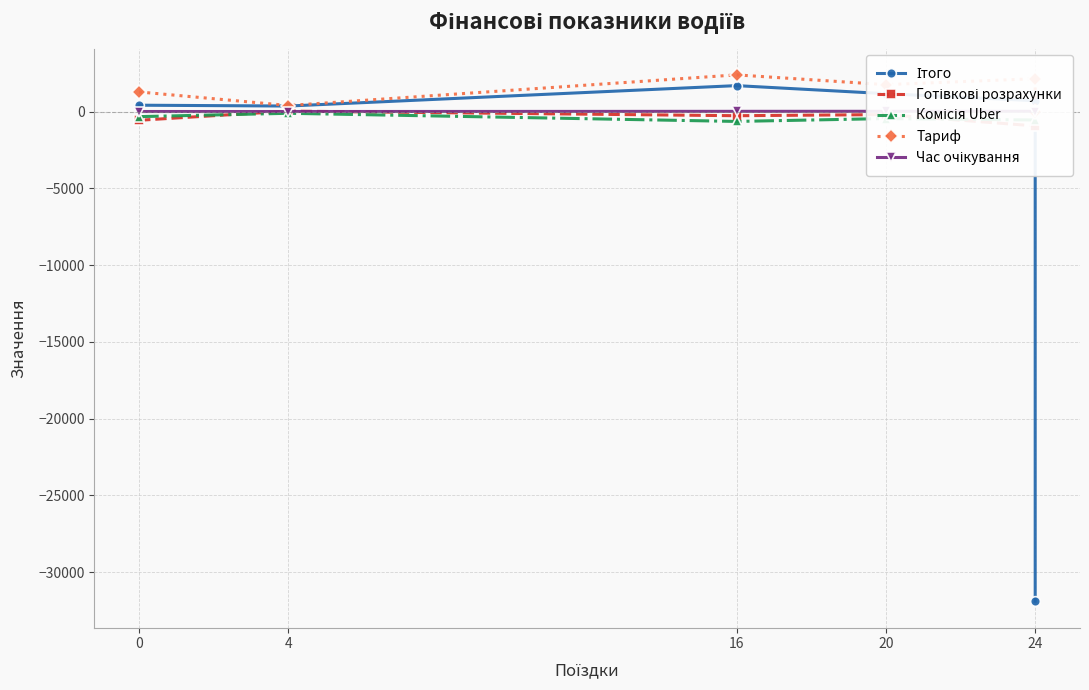

What is the difference between the maximum and minimum values in the Ітого series?

33589.2